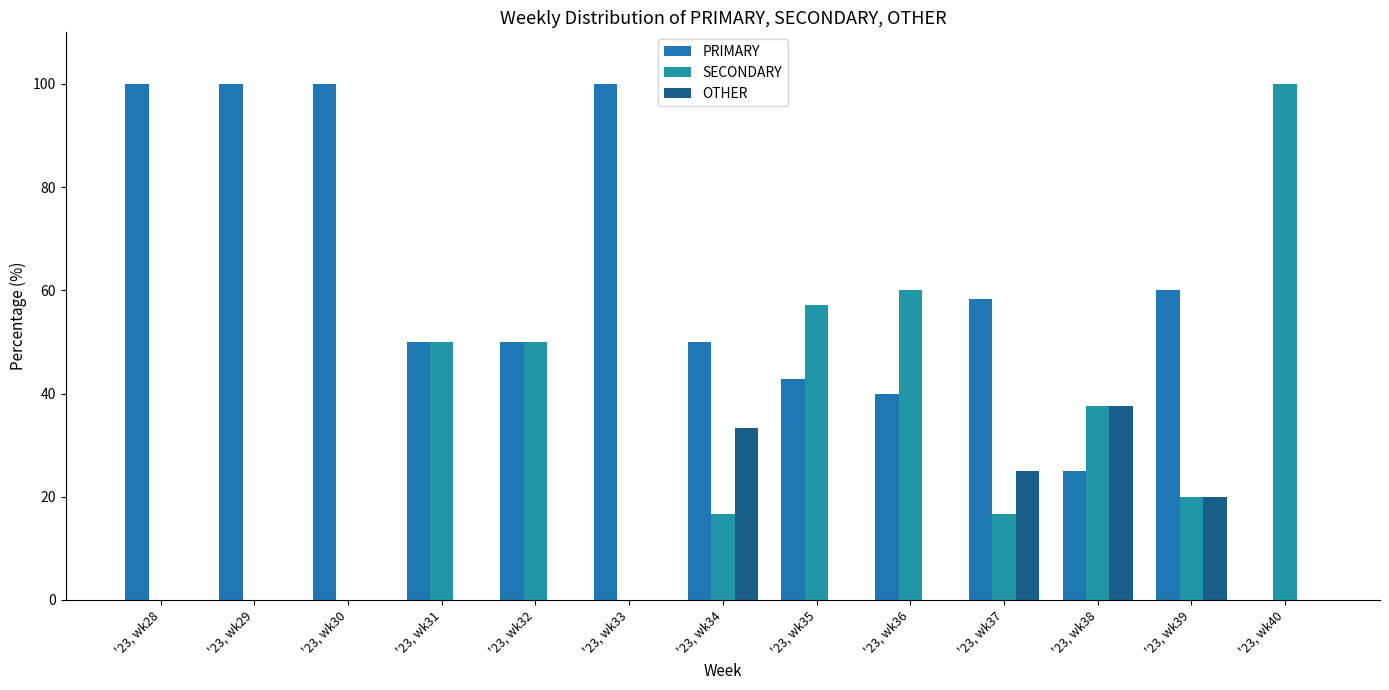

What is the difference between the maximum and minimum values in the SECONDARY series?

100.0